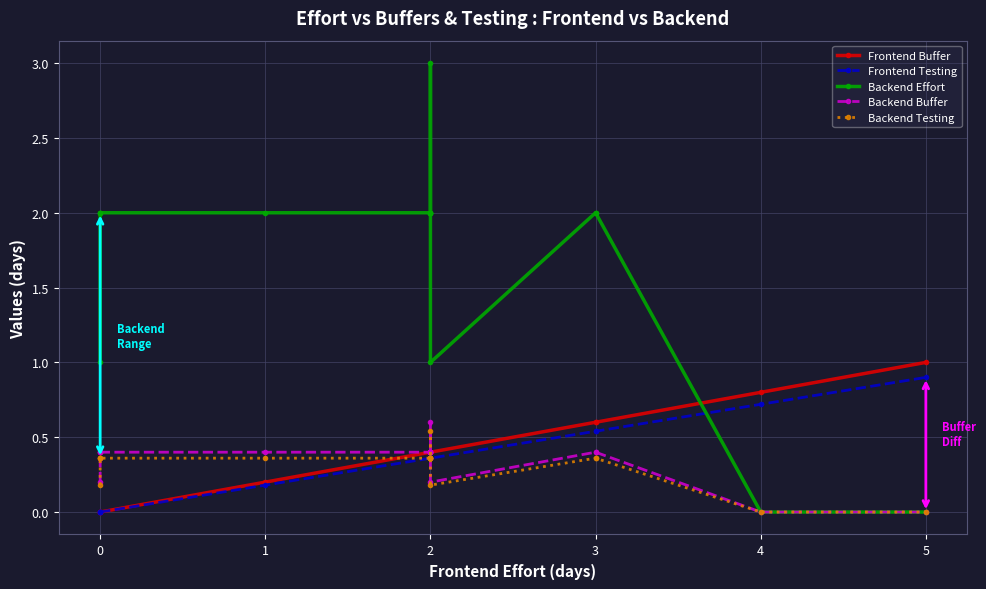

Reading right to left, transcribe all the data shown in this chart.

Frontend Buffer: 1.0	0.8	0.6	0.6	0.4	0.4	0.4	0.4	0.4	0.4	0.4	0.4	0.2	0.0	0.0	0.0	0.0
Frontend Testing: 0.9	0.7	0.5	0.5	0.4	0.4	0.4	0.4	0.4	0.4	0.4	0.4	0.2	0.0	0.0	0.0	0.0
Backend Effort: 0.0	0.0	2.0	2.0	1.0	2.0	2.0	2.0	2.0	2.0	3.0	2.0	2.0	2.0	2.0	2.0	1.0
Backend Buffer: 0.0	0.0	0.4	0.4	0.2	0.4	0.4	0.4	0.4	0.4	0.6	0.4	0.4	0.4	0.4	0.4	0.2
Backend Testing: 0.0	0.0	0.4	0.4	0.2	0.4	0.4	0.4	0.4	0.4	0.5	0.4	0.4	0.4	0.4	0.4	0.2